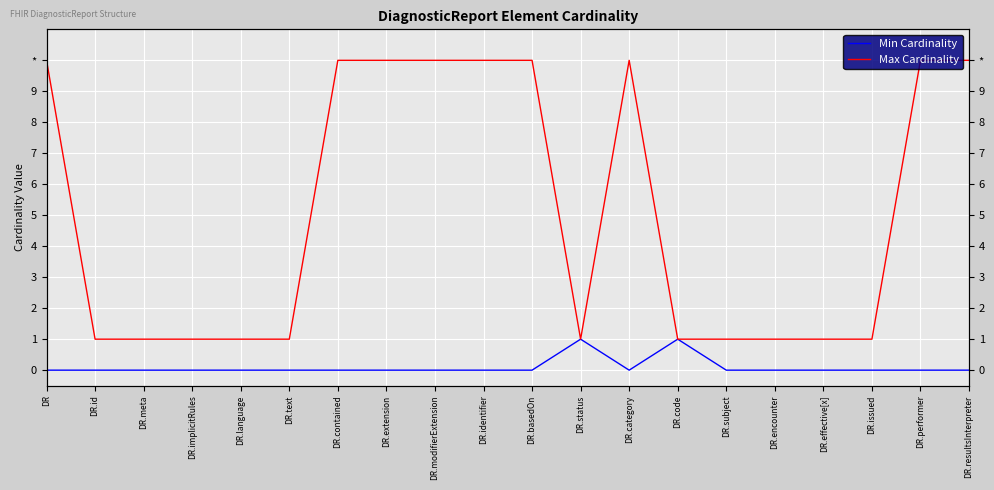

Reading right to left, extract all data points from this chart.

Min Cardinality: 0	0	0	0	0	0	1	0	1	0	0	0	0	0	0	0	0	0	0	0
Max Cardinality: 10	10	1	1	1	1	1	10	1	10	10	10	10	10	1	1	1	1	1	10